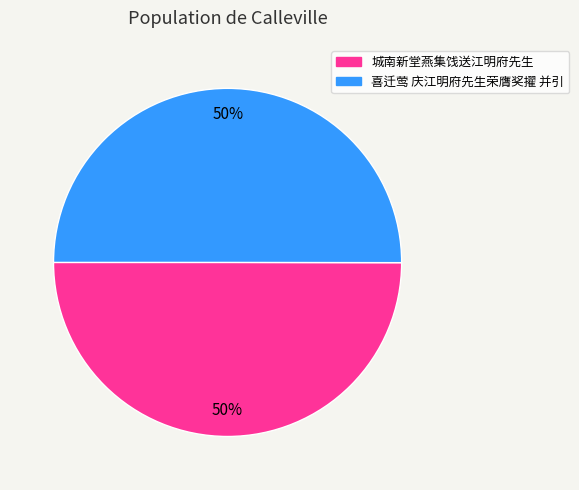

The 喜迁莺 庆江明府先生荣膺奖擢 并引 slice represents 44% of the pie. True or false?

False